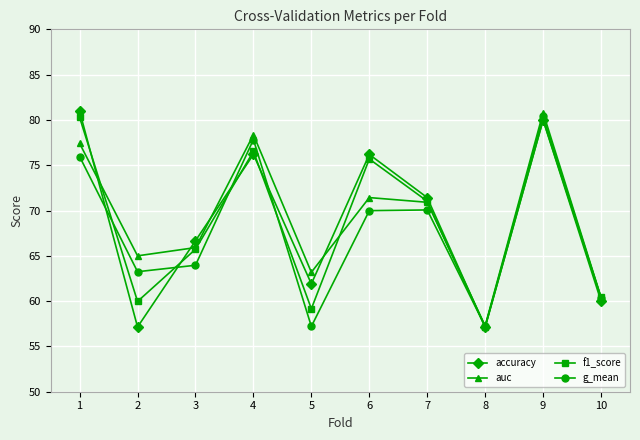

Does the chart have visible grid lines?

Yes